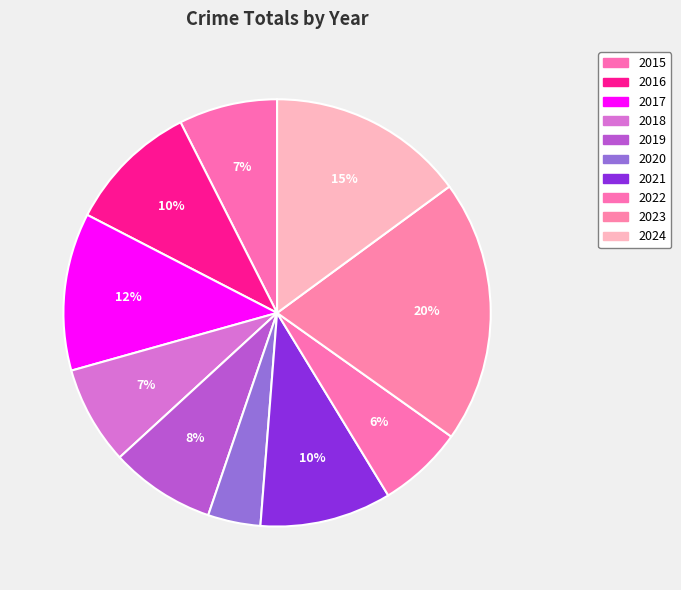

Does 2017 account for over 50% of the chart?

No